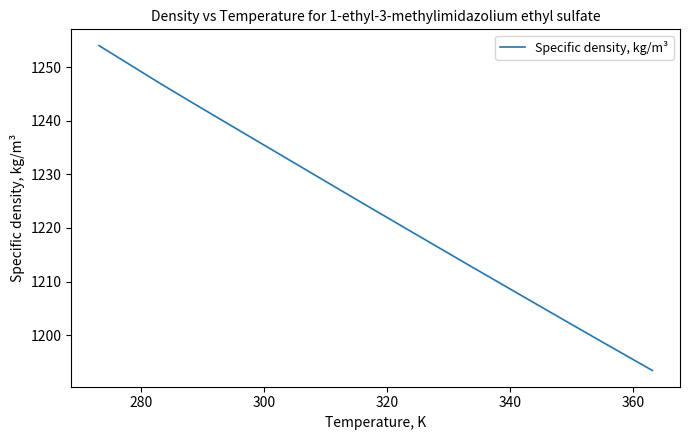

What is the maximum value shown in the chart?

1254.0